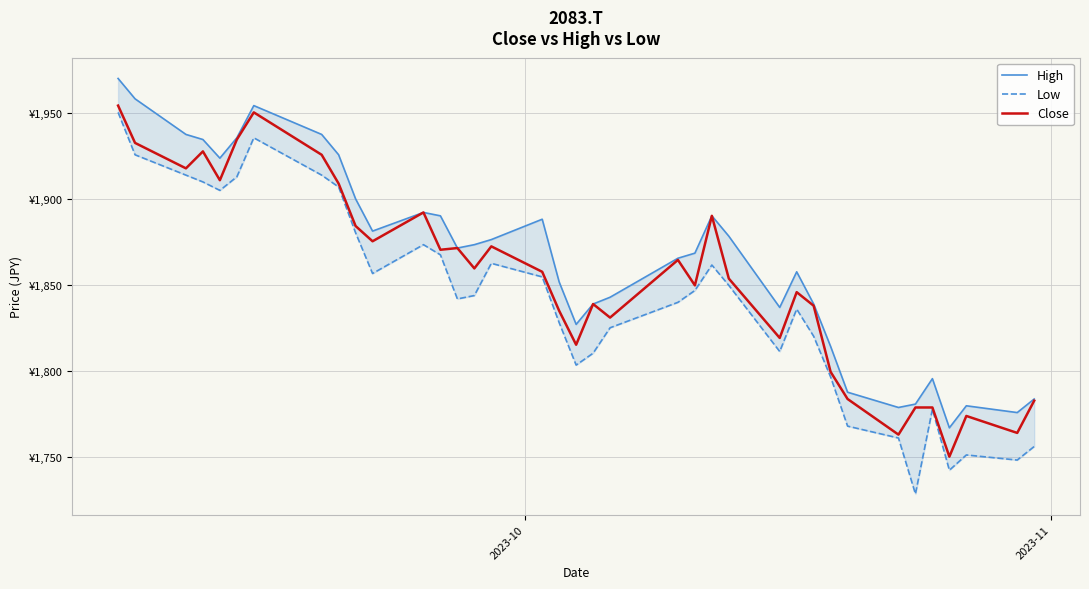

What is the difference between the maximum and minimum values in the High series?

202.7